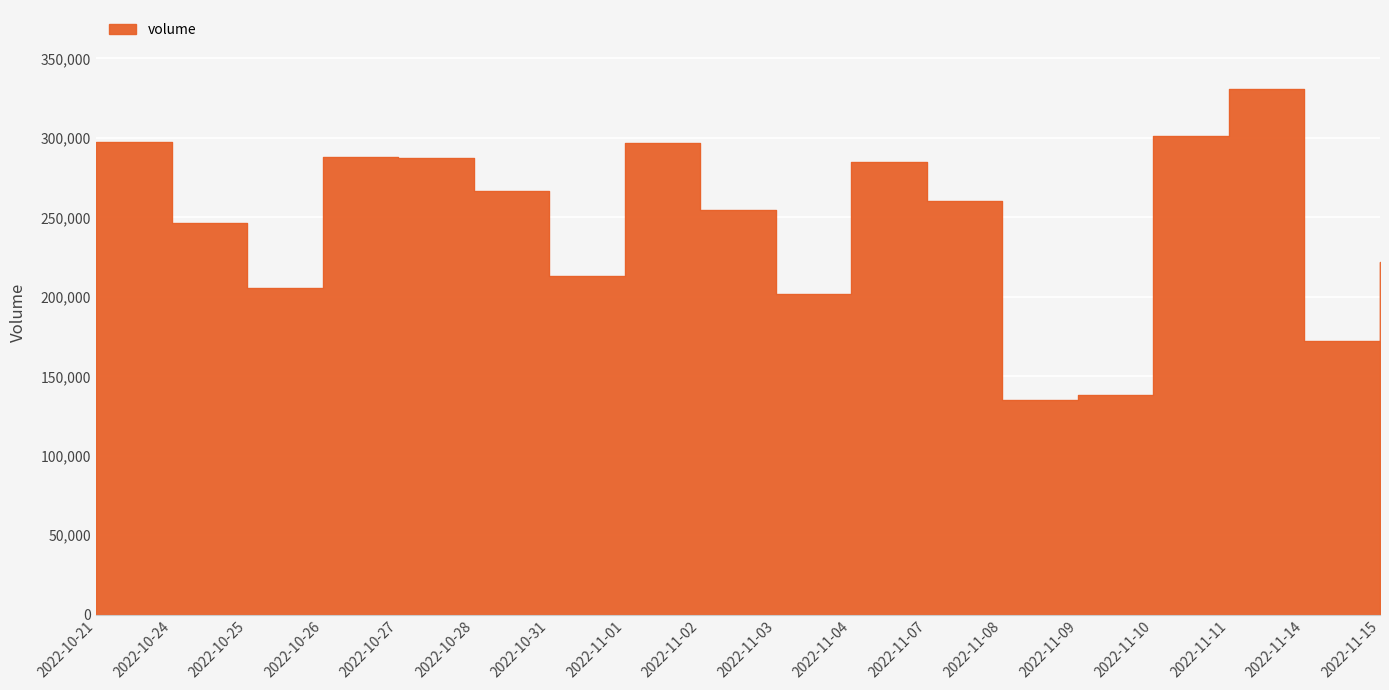

Reading right to left, list all the values displayed in this chart.

221659	172269	330867	301352	137996	135281	260062	284989	201811	254857	296709	213332	266534	287529	287845	205394	246635	297684